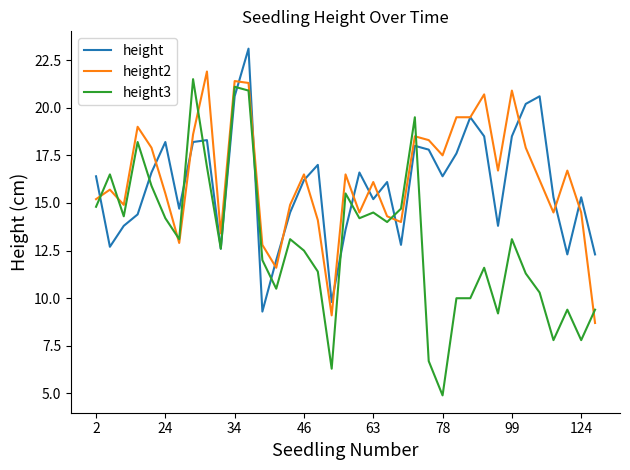

What is the maximum value shown in the chart?

23.1